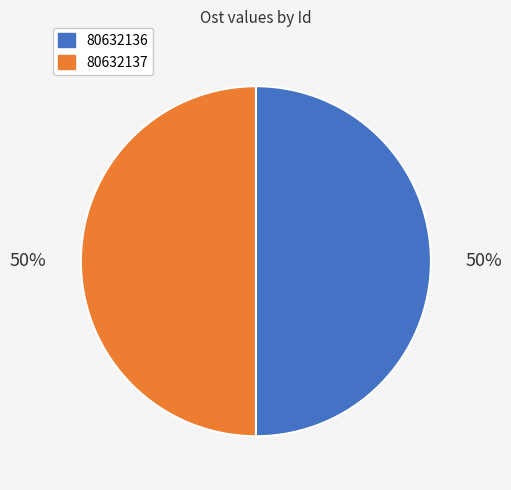

How many slices are in this pie chart?

2